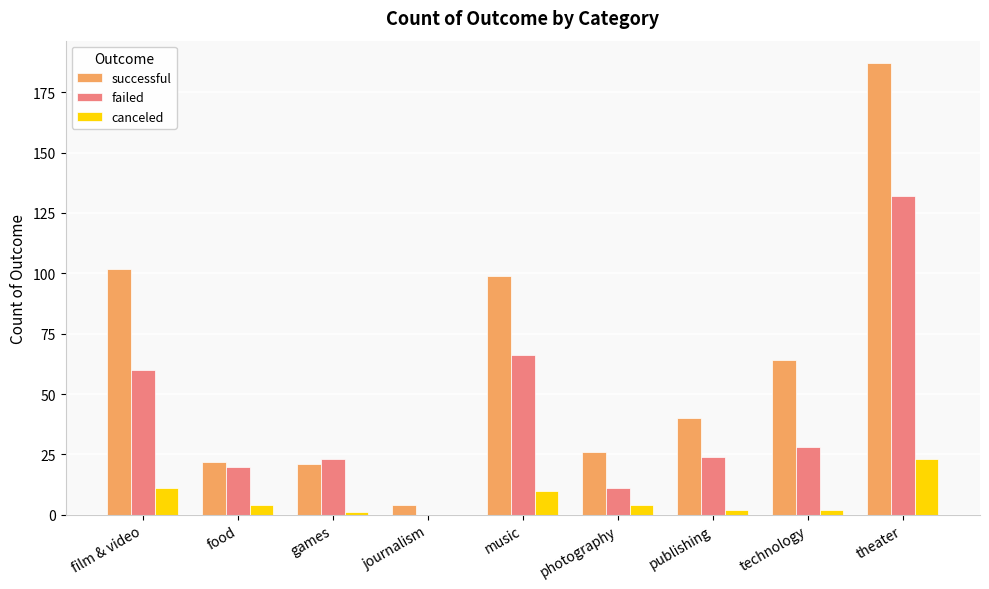

What are all the series names shown in the legend?

successful, failed, canceled